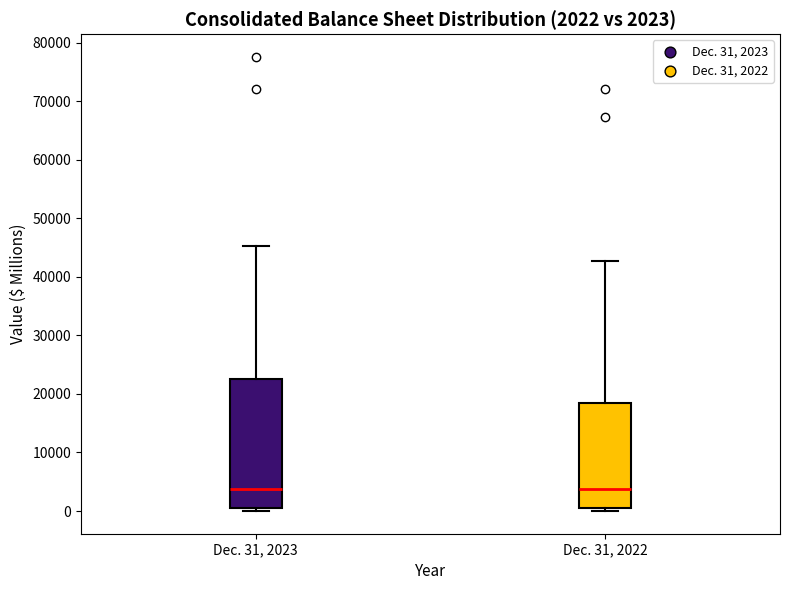

Comparing the boxes themselves (not the whiskers), which one is the tallest?

Dec. 31, 2023